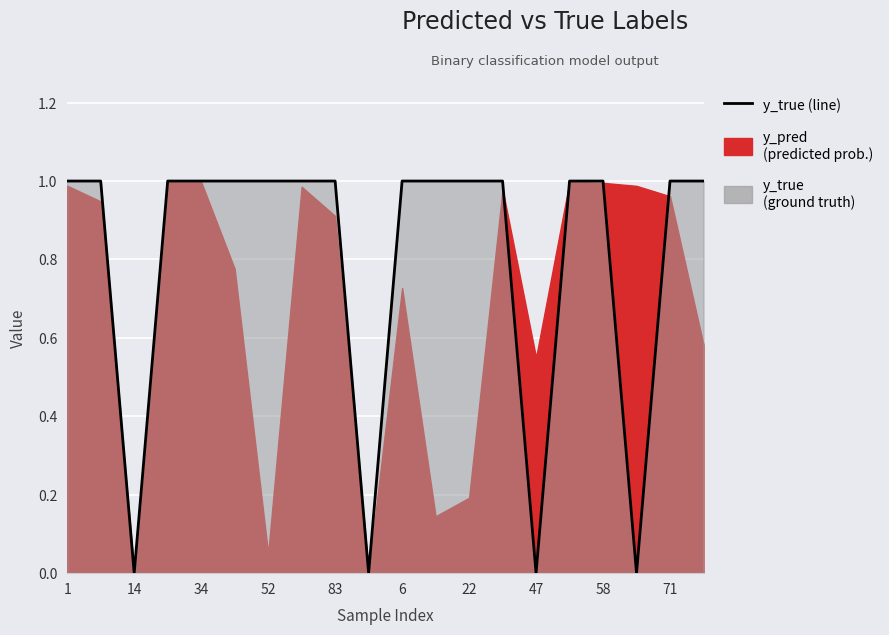

True or false: there are more than 1 points higher than both neighbors.

False